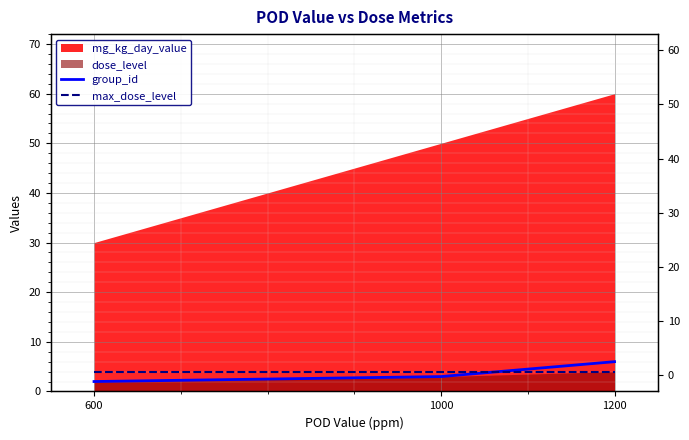

How many group_id values are between 2 and 6?

3